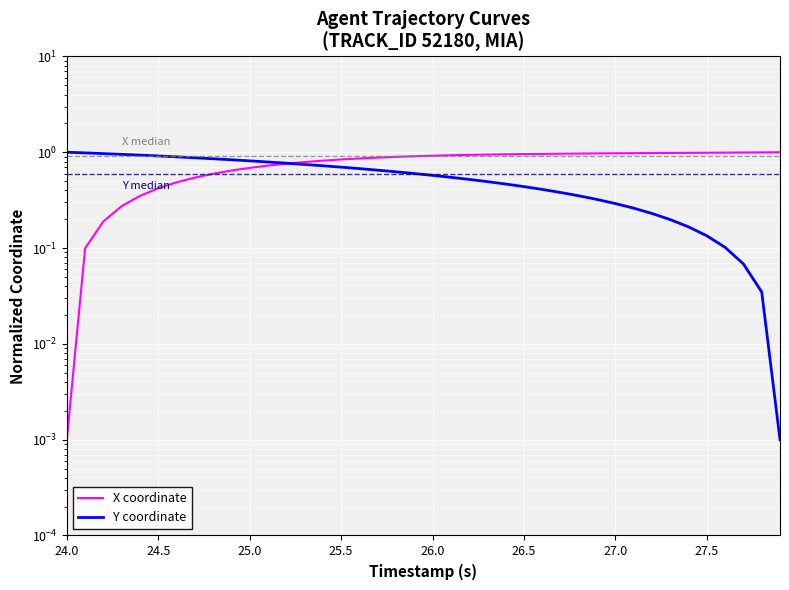

What are all the series names shown in the legend?

X coordinate, Y coordinate